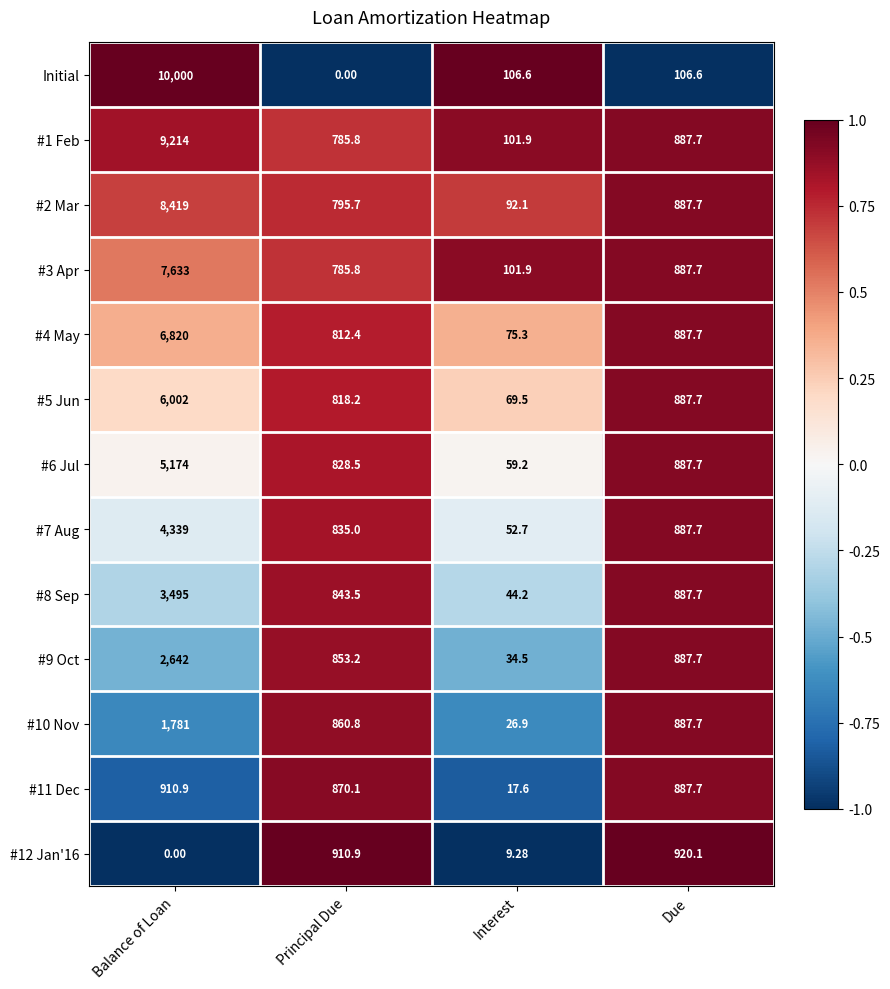

Which label corresponds to the largest value in the chart?

Balance of Loan